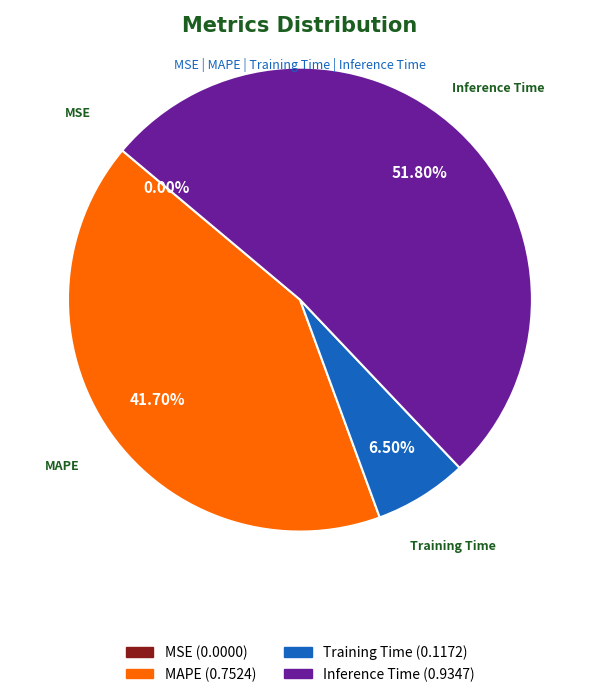

Is there a majority slice in this chart?

Yes